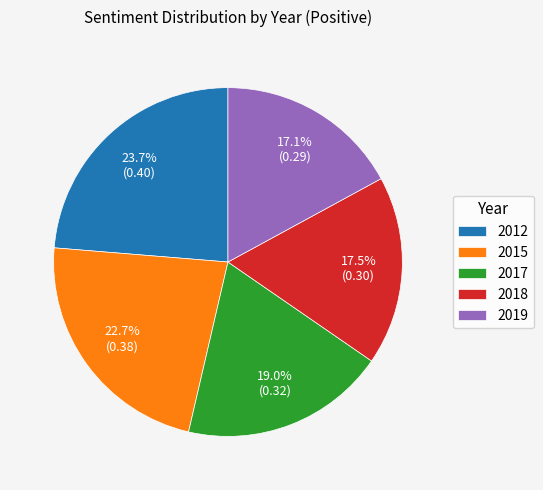

To the nearest percent, what percentage of the pie is 2015?

23%